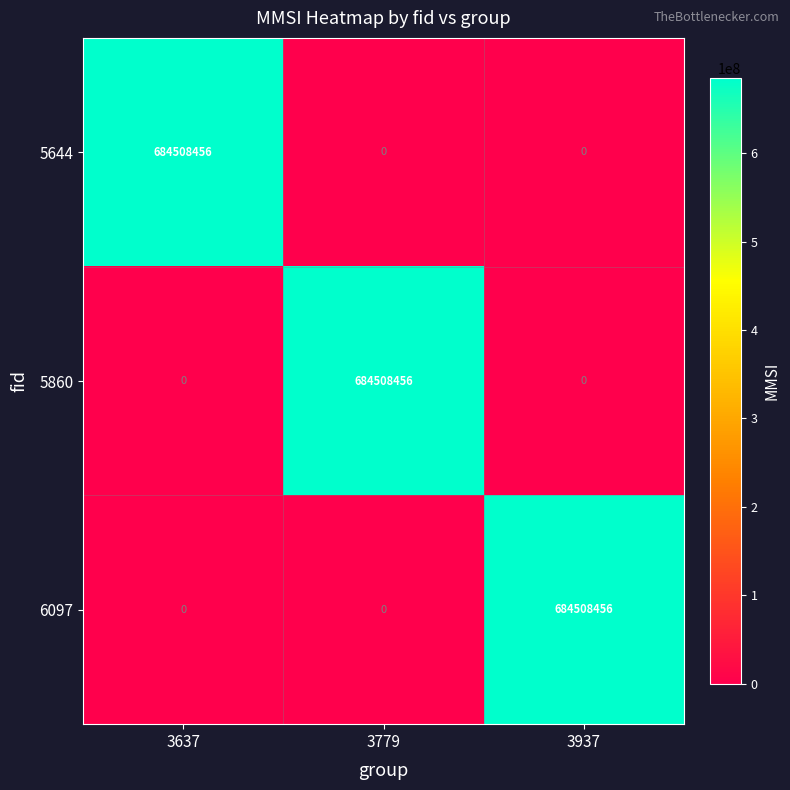

How many data points in 6097 are above 0?

1